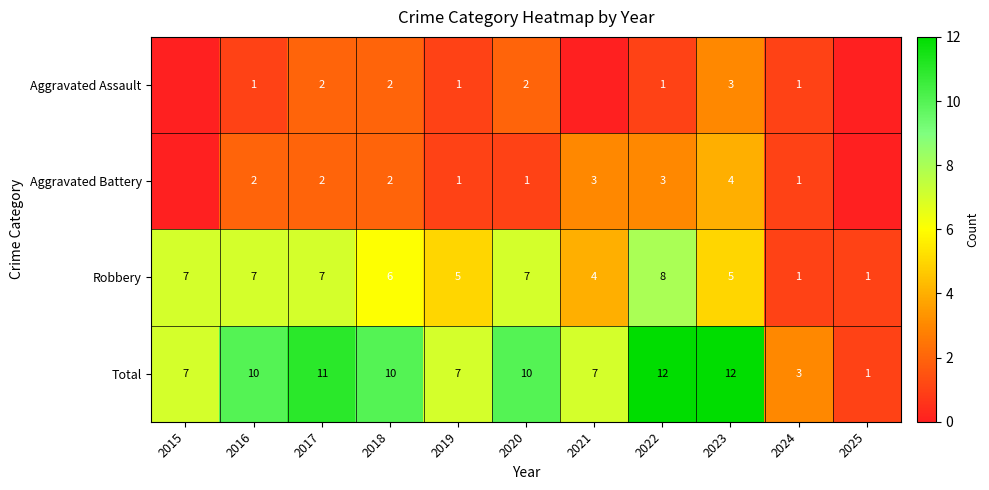

Rank the series at 2023 from highest to lowest value.

Total, Robbery, Aggravated Battery, Aggravated Assault